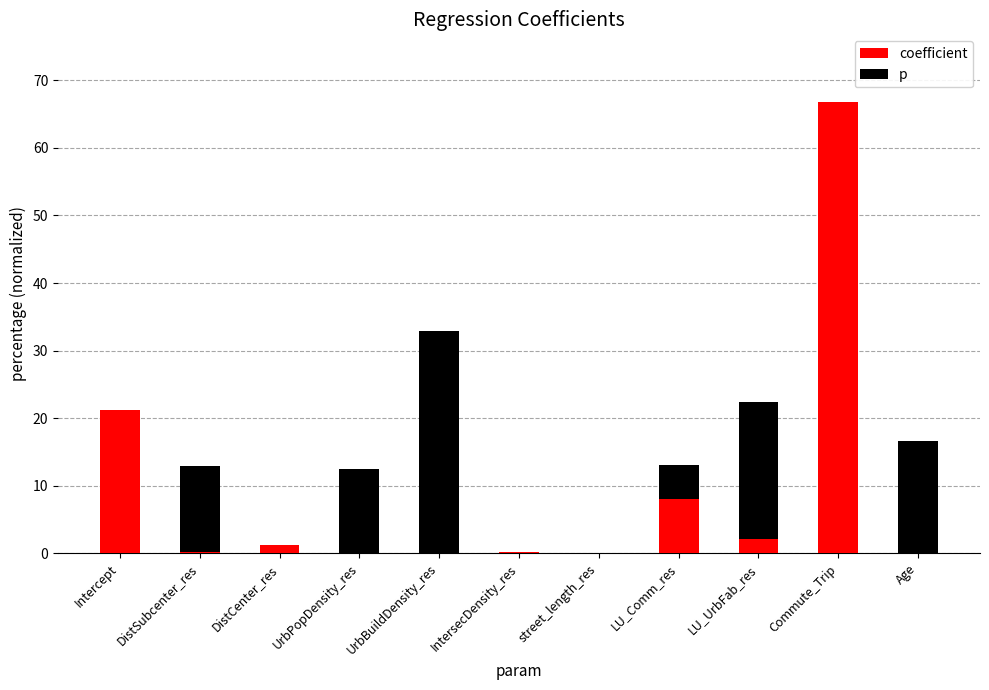

Which category has the highest value in the coefficient series?

Commute_Trip